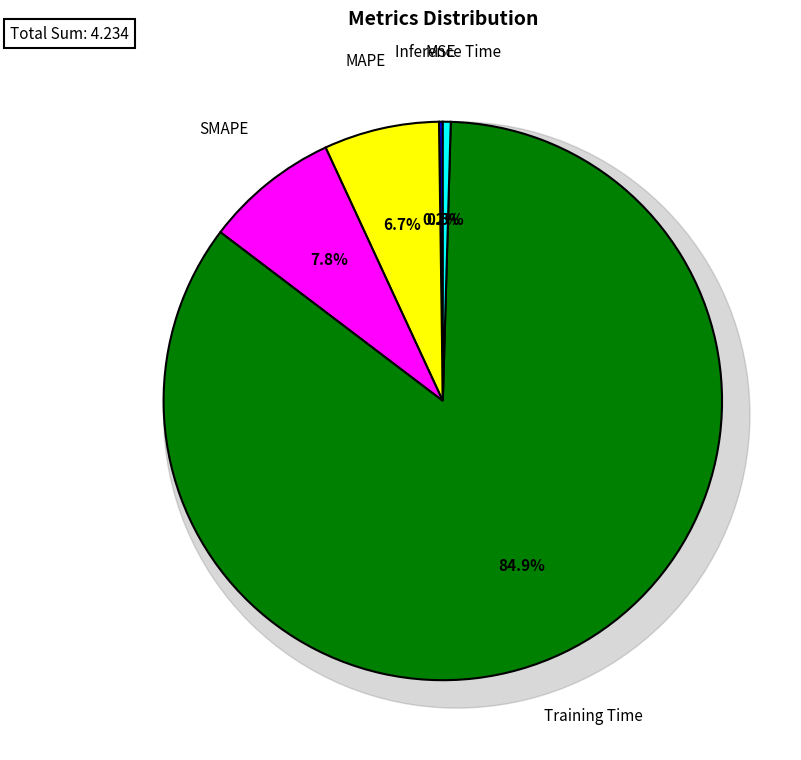

Which slice is the smallest?

MSE